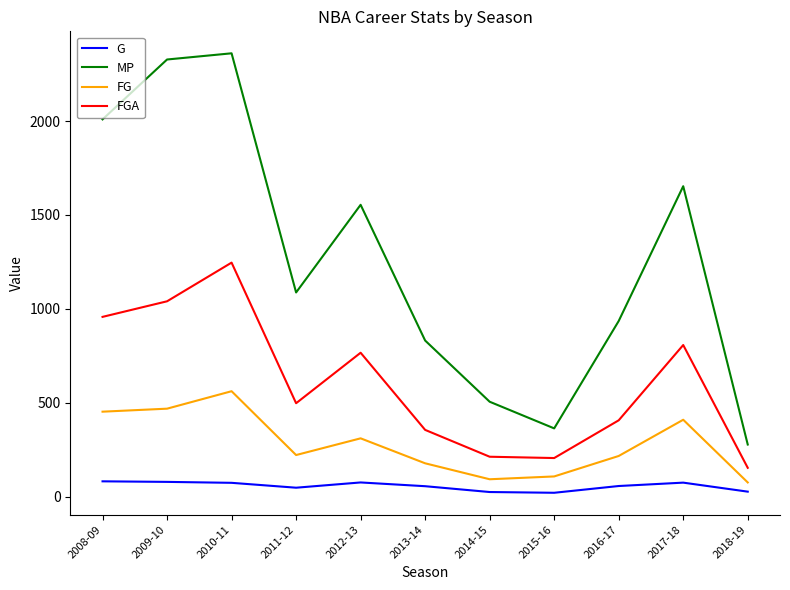

Rank the series by their average value, from highest to lowest.

MP, FGA, FG, G